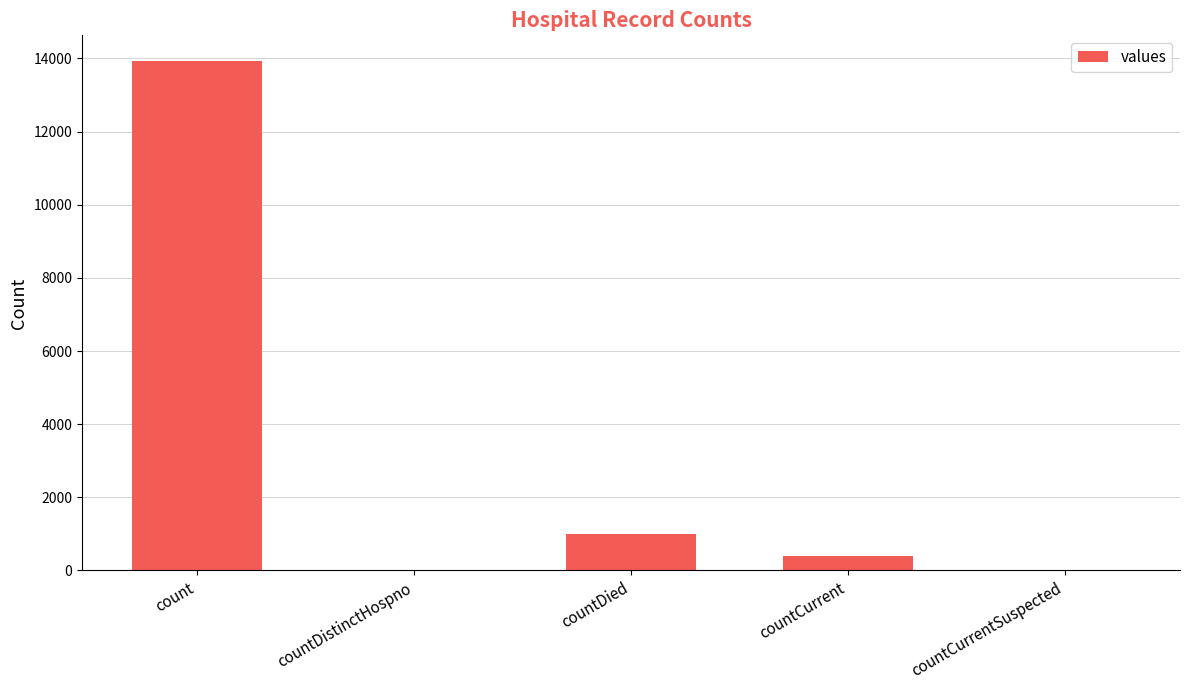

Are the bars grouped side by side (vs. stacked)?

No